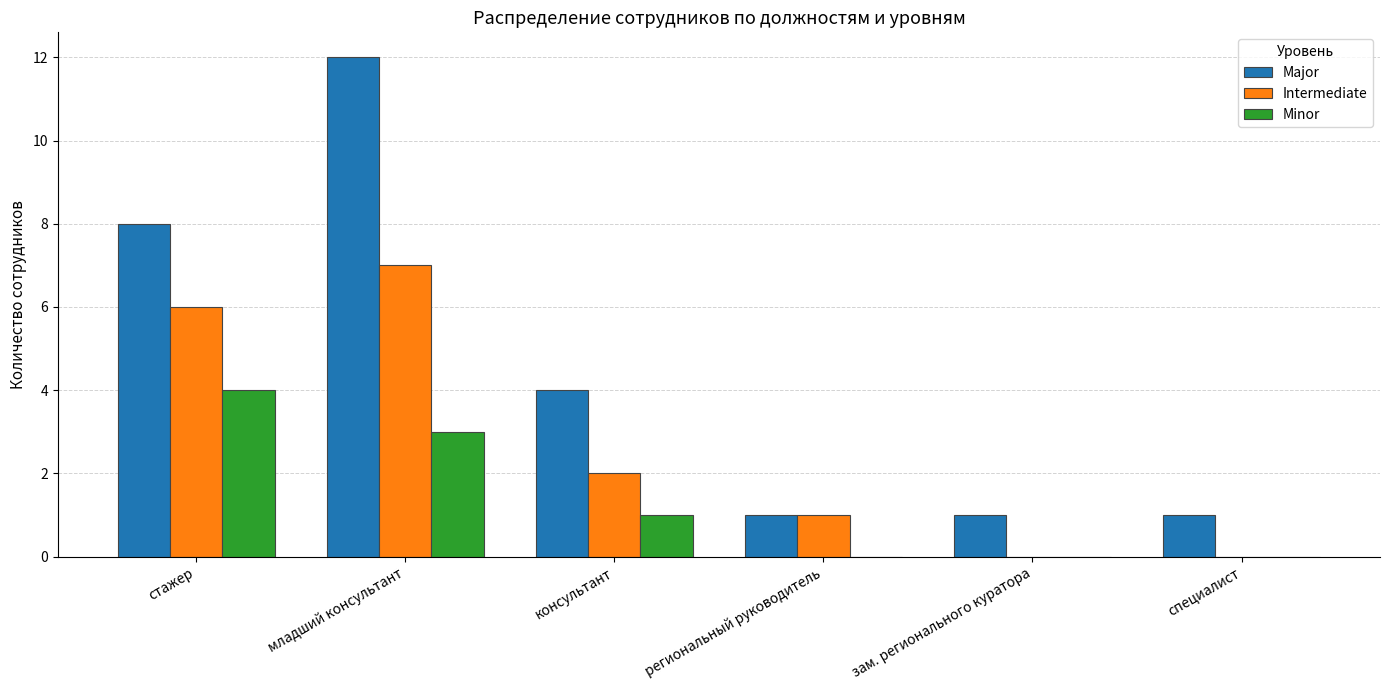

How many Minor values are between 0 and 3?

5